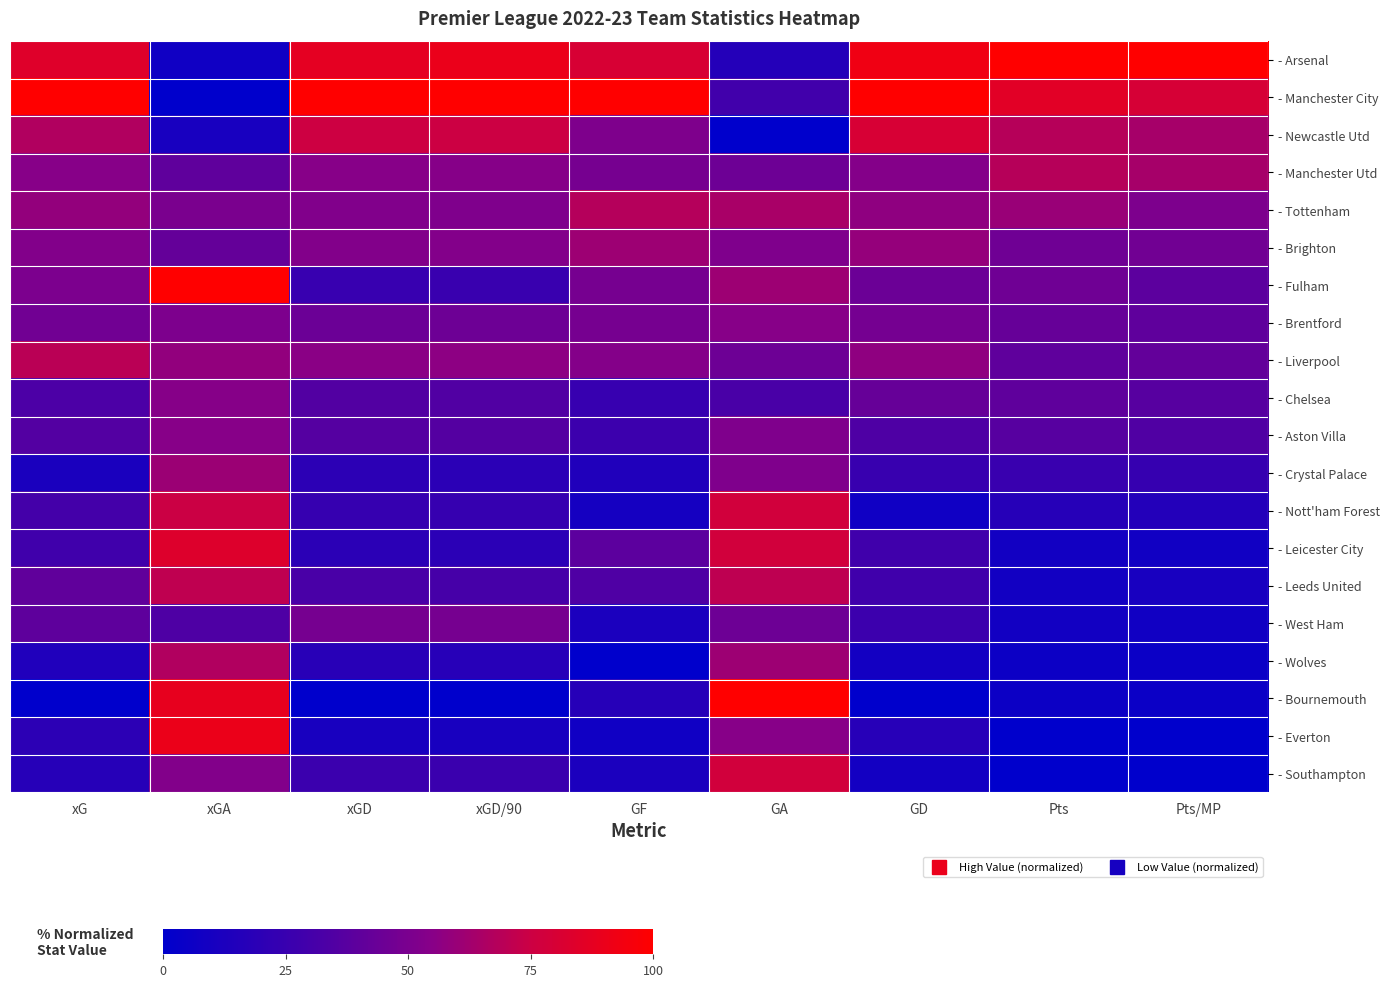

Reading left to right, list all the values displayed in this chart.

- Arsenal: xG=0.8	xGA=0.1	xGD=0.9	xGD/90=0.9	GF=0.8	GA=0.2	GD=0.9	Pts=1.0	Pts/MP=1.0
- Manchester City: xG=1.0	xGA=0.0	xGD=1.0	xGD/90=1.0	GF=1.0	GA=0.3	GD=1.0	Pts=0.9	Pts/MP=0.8
- Newcastle Utd: xG=0.7	xGA=0.1	xGD=0.8	xGD/90=0.8	GF=0.5	GA=0.0	GD=0.8	Pts=0.7	Pts/MP=0.6
- Manchester Utd: xG=0.5	xGA=0.4	xGD=0.5	xGD/90=0.5	GF=0.5	GA=0.5	GD=0.5	Pts=0.7	Pts/MP=0.6
- Tottenham: xG=0.6	xGA=0.5	xGD=0.5	xGD/90=0.5	GF=0.7	GA=0.6	GD=0.6	Pts=0.6	Pts/MP=0.5
- Brighton: xG=0.5	xGA=0.4	xGD=0.5	xGD/90=0.5	GF=0.6	GA=0.5	GD=0.6	Pts=0.5	Pts/MP=0.5
- Fulham: xG=0.5	xGA=1.0	xGD=0.2	xGD/90=0.3	GF=0.5	GA=0.6	GD=0.4	Pts=0.5	Pts/MP=0.4
- Brentford: xG=0.5	xGA=0.5	xGD=0.4	xGD/90=0.4	GF=0.5	GA=0.5	GD=0.5	Pts=0.4	Pts/MP=0.4
- Liverpool: xG=0.7	xGA=0.6	xGD=0.6	xGD/90=0.6	GF=0.5	GA=0.5	GD=0.6	Pts=0.4	Pts/MP=0.4
- Chelsea: xG=0.3	xGA=0.5	xGD=0.4	xGD/90=0.3	GF=0.2	GA=0.3	GD=0.4	Pts=0.4	Pts/MP=0.4
- Aston Villa: xG=0.4	xGA=0.6	xGD=0.4	xGD/90=0.4	GF=0.3	GA=0.5	GD=0.3	Pts=0.4	Pts/MP=0.3
- Crystal Palace: xG=0.1	xGA=0.6	xGD=0.2	xGD/90=0.2	GF=0.1	GA=0.5	GD=0.2	Pts=0.3	Pts/MP=0.2
- Nott'ham Forest: xG=0.3	xGA=0.7	xGD=0.2	xGD/90=0.2	GF=0.1	GA=0.8	GD=0.1	Pts=0.2	Pts/MP=0.2
- Leicester City: xG=0.3	xGA=0.8	xGD=0.2	xGD/90=0.2	GF=0.4	GA=0.8	GD=0.3	Pts=0.1	Pts/MP=0.1
- Leeds United: xG=0.4	xGA=0.7	xGD=0.3	xGD/90=0.3	GF=0.3	GA=0.7	GD=0.3	Pts=0.1	Pts/MP=0.1
- West Ham: xG=0.4	xGA=0.3	xGD=0.5	xGD/90=0.5	GF=0.1	GA=0.5	GD=0.3	Pts=0.1	Pts/MP=0.1
- Wolves: xG=0.1	xGA=0.7	xGD=0.2	xGD/90=0.2	GF=0.0	GA=0.6	GD=0.1	Pts=0.1	Pts/MP=0.1
- Bournemouth: xG=0.0	xGA=0.9	xGD=0.0	xGD/90=0.0	GF=0.2	GA=1.0	GD=0.0	Pts=0.1	Pts/MP=0.1
- Everton: xG=0.2	xGA=0.9	xGD=0.1	xGD/90=0.1	GF=0.1	GA=0.5	GD=0.2	Pts=0.0	Pts/MP=0.0
- Southampton: xG=0.2	xGA=0.5	xGD=0.3	xGD/90=0.3	GF=0.1	GA=0.8	GD=0.1	Pts=0.0	Pts/MP=0.0